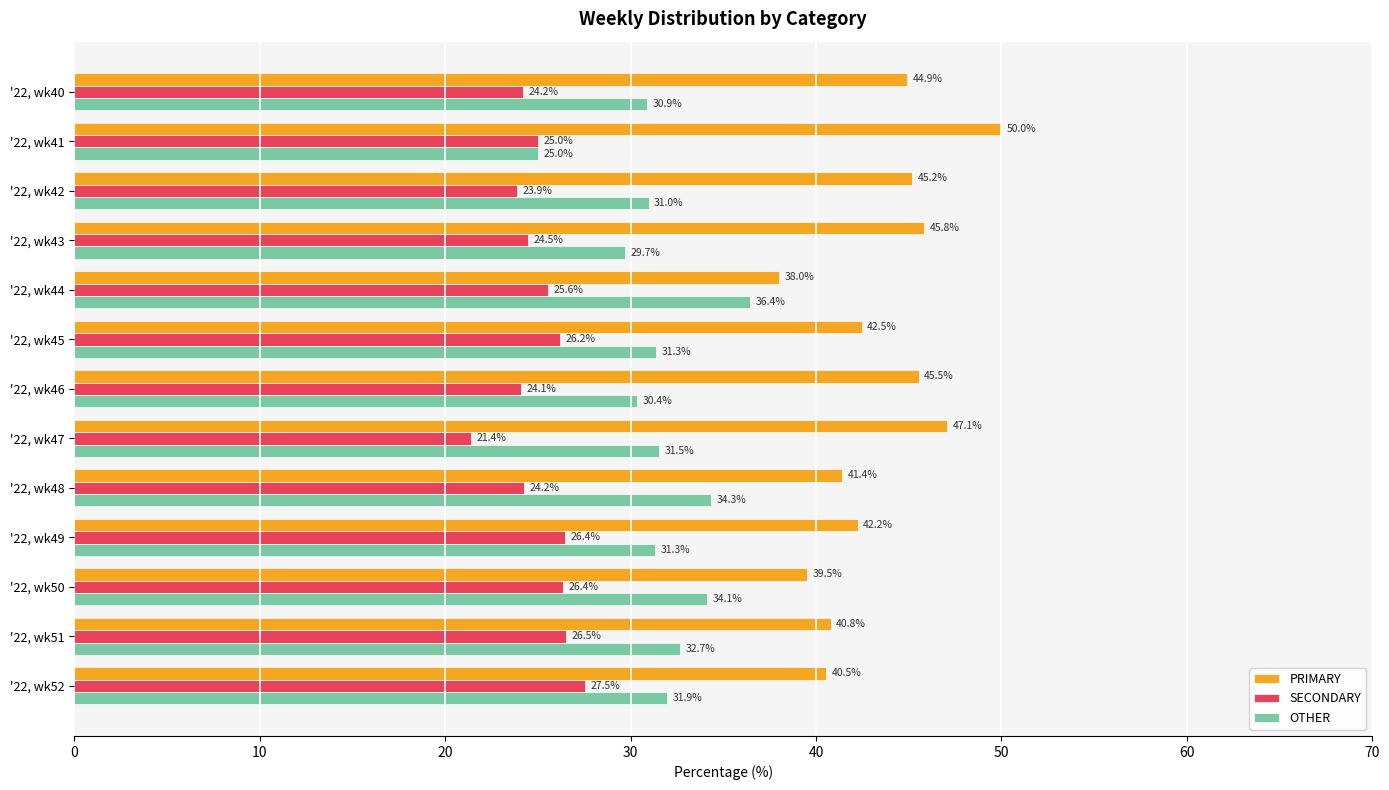

What is the average value of the SECONDARY series?

25.1